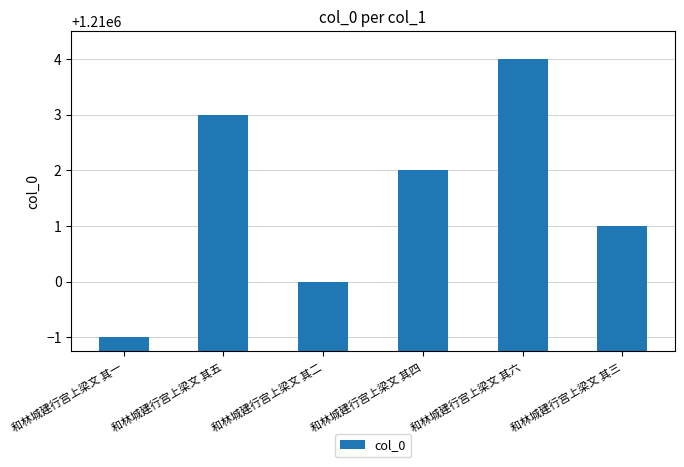

Which has a higher value, 和林城建行宫上梁文 其五 or 和林城建行宫上梁文 其四?

和林城建行宫上梁文 其五